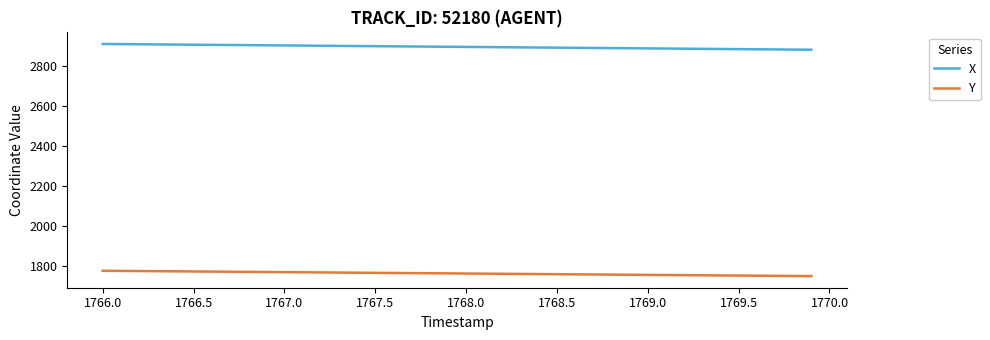

What is the difference between the second highest and second lowest values in the Y series?

25.3